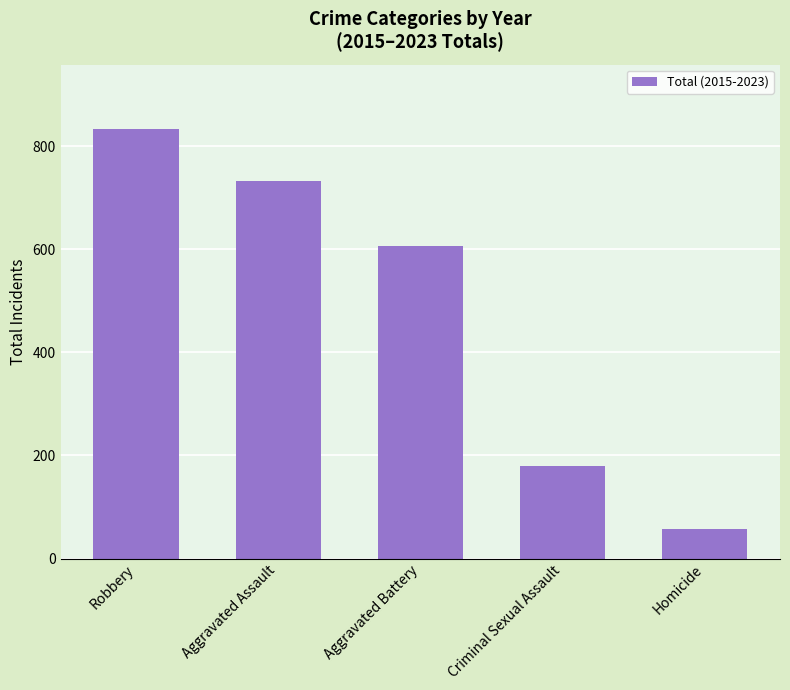

Does the chart contain stacked bars?

No